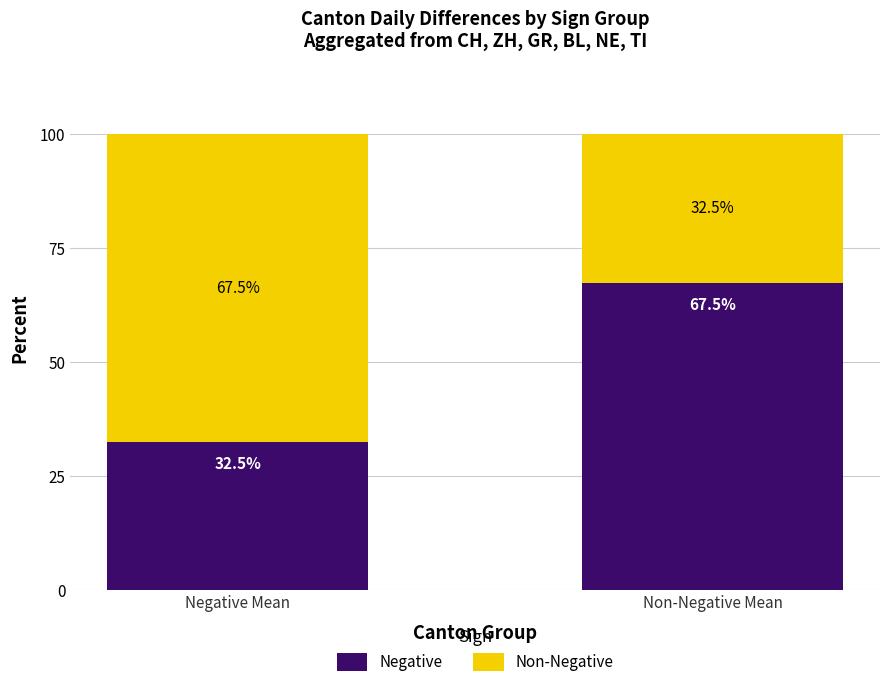

At which label does Negative reach its peak?

Non-Negative Mean